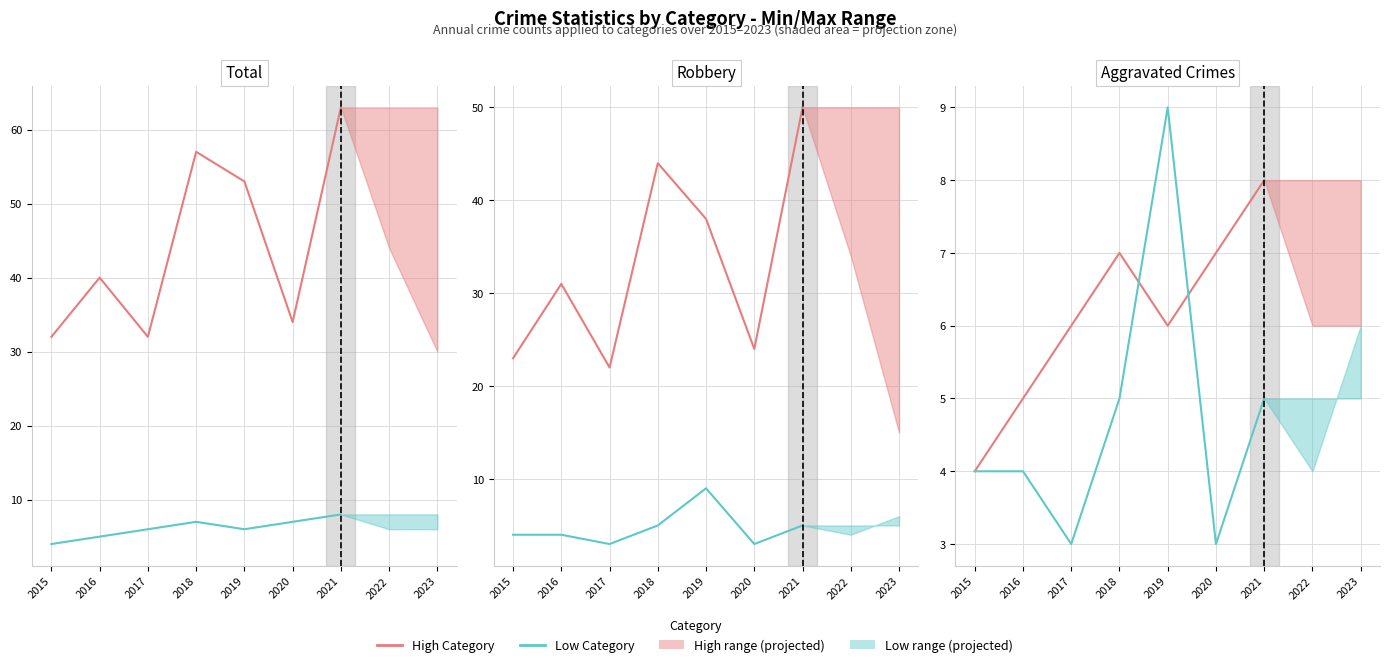

True or false: Total and Robbery cross at least once.

False